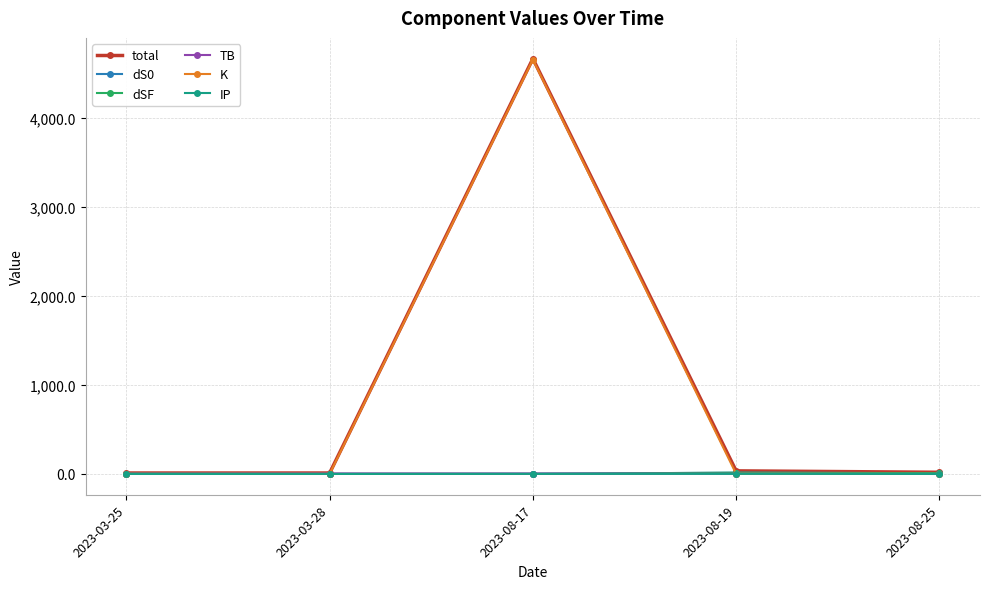

At which category is the sum across all series the highest?

2023-08-17